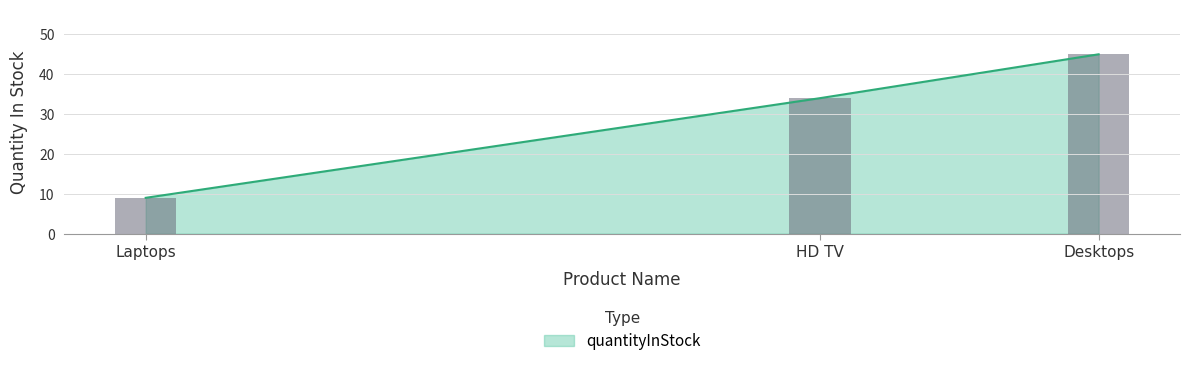

List the labels in order of value, smallest first.

Laptops, HD TV, Desktops